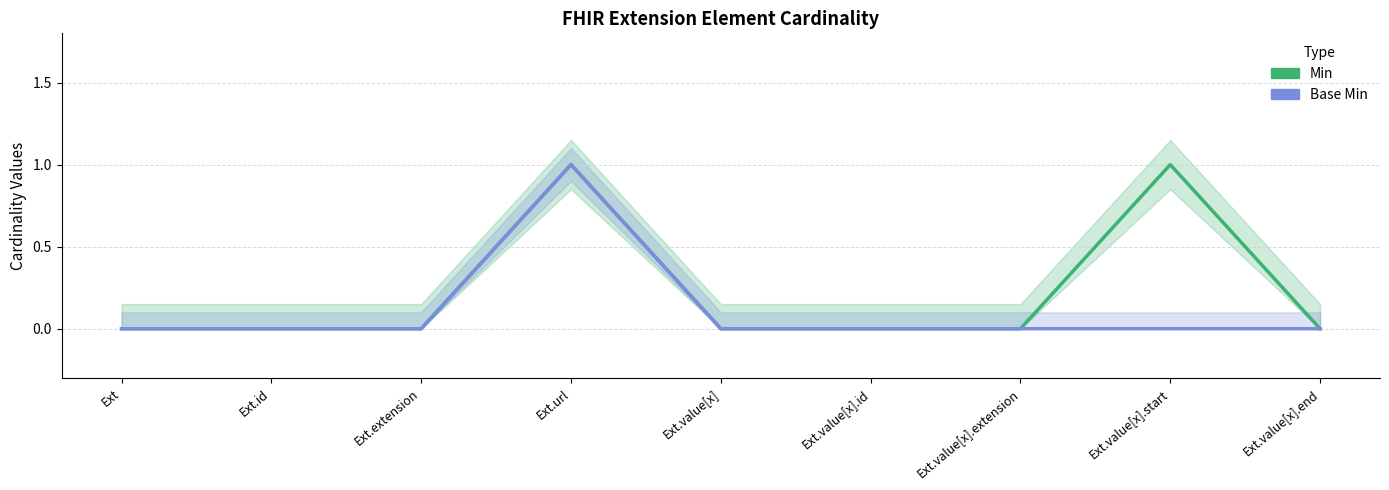

At which category does Min reach its first local peak?

Ext.url